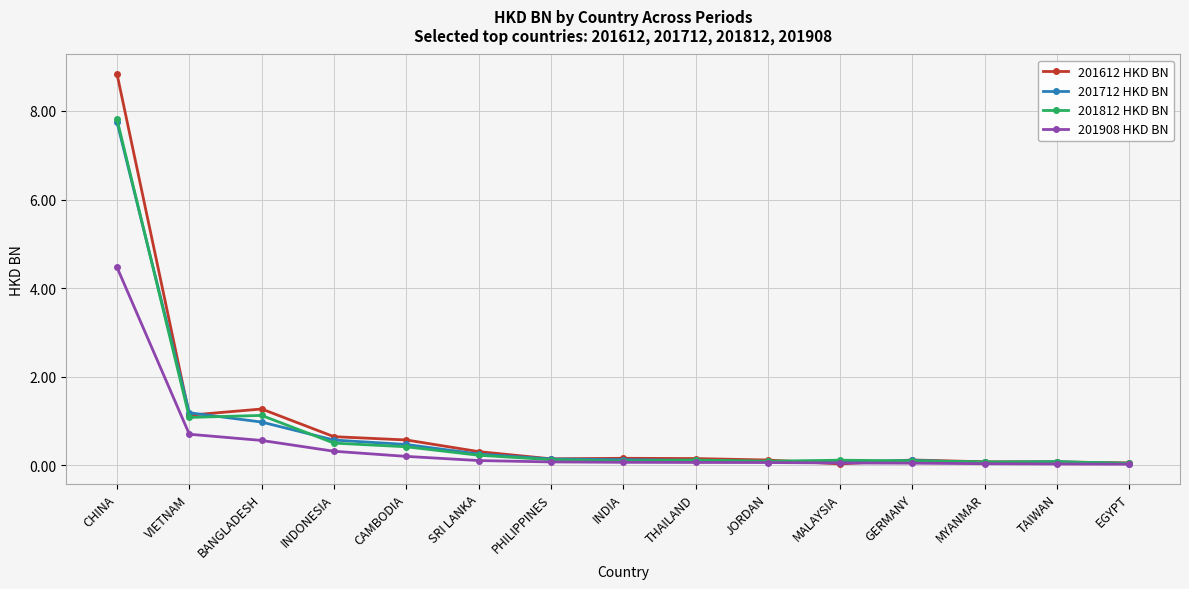

What is the sum of all 201908 HKD BN values?

6.8